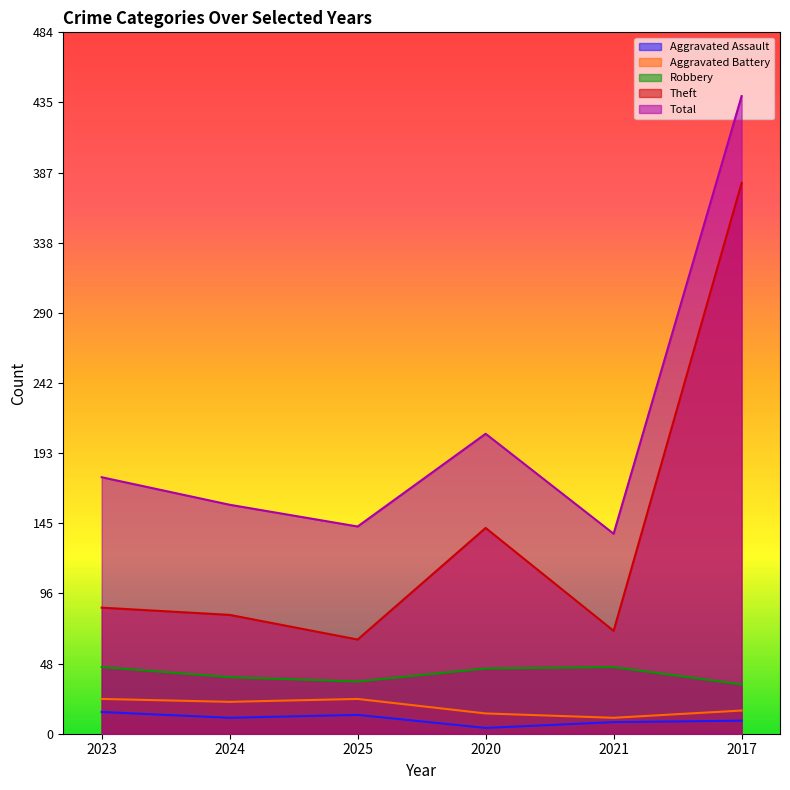

Reading left to right, what are all the values shown in this chart?

Aggravated Assault: 2023=15	2024=11	2025=13	2020=4	2021=8	2017=9
Aggravated Battery: 2023=24	2024=22	2025=24	2020=14	2021=11	2017=16
Robbery: 2023=46	2024=39	2025=36	2020=45	2021=46	2017=34
Theft: 2023=87	2024=82	2025=65	2020=142	2021=71	2017=380
Total: 2023=177	2024=158	2025=143	2020=207	2021=138	2017=440